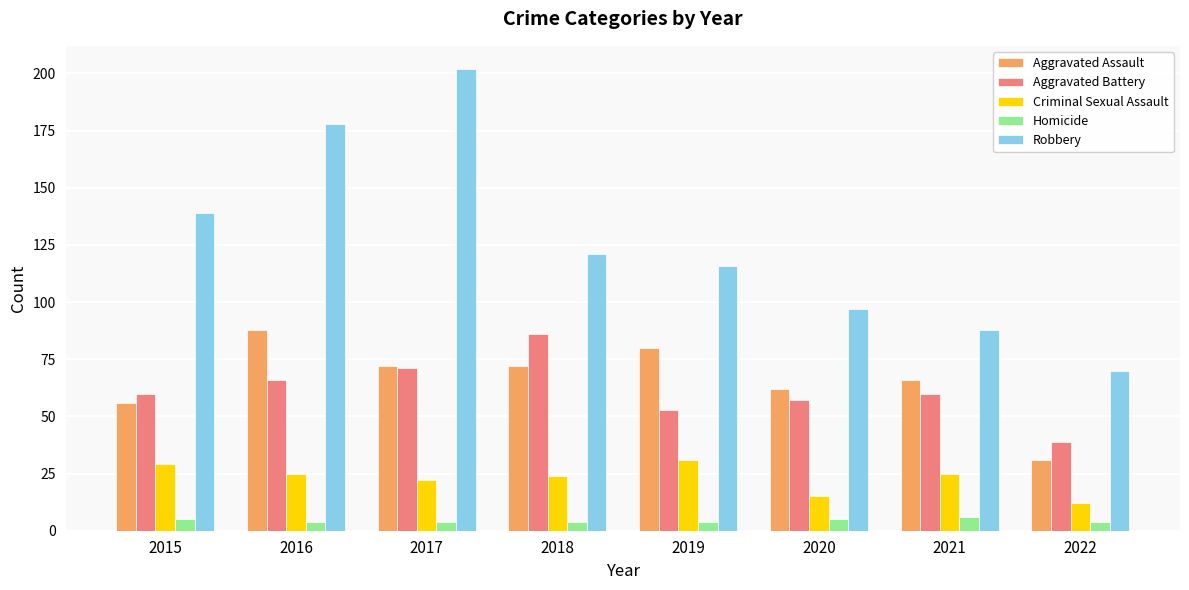

What is the highest value of the Robbery series?

202